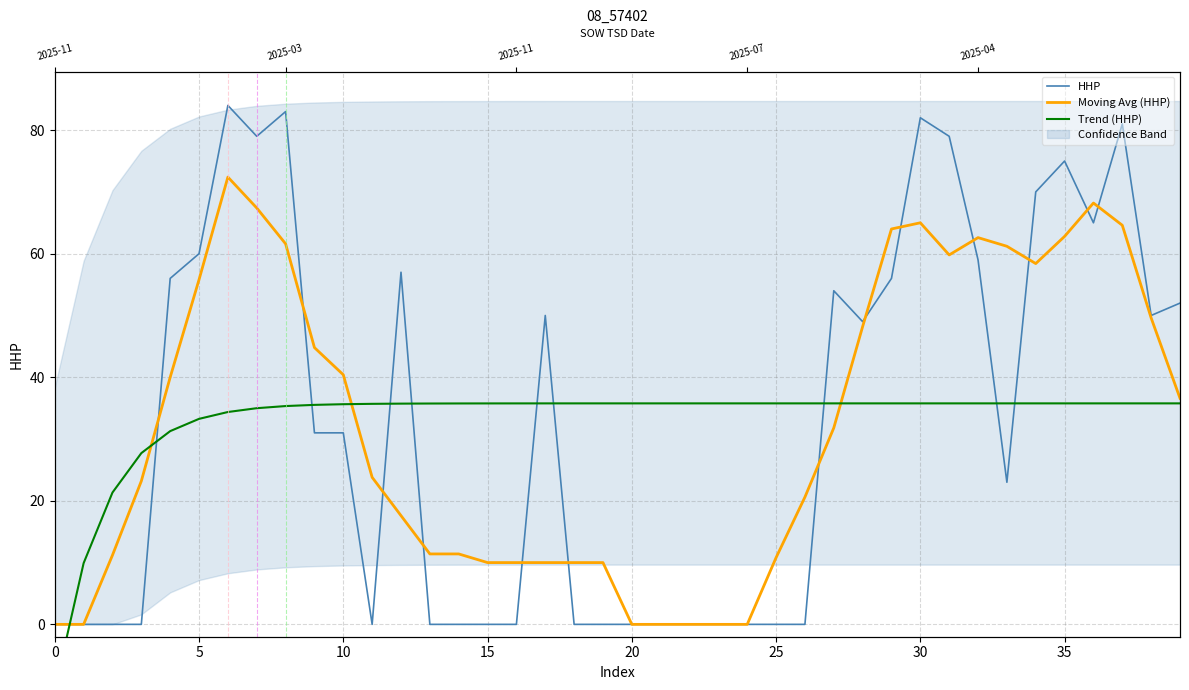

How many categories are shown in the chart?

40